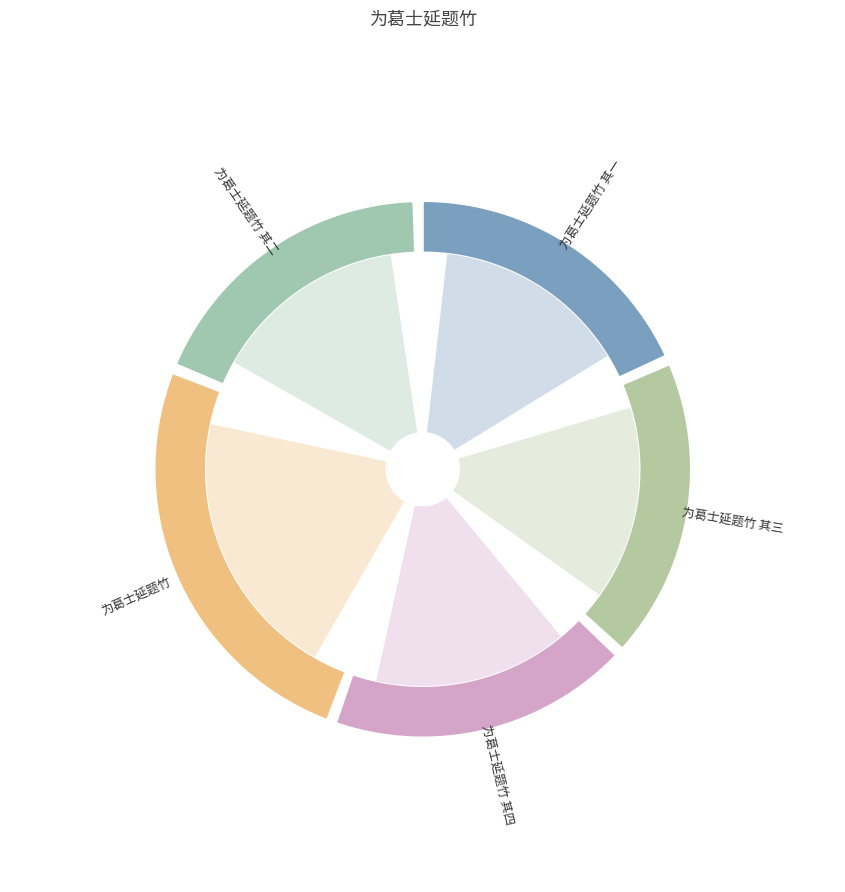

Does any single category account for the majority?

No